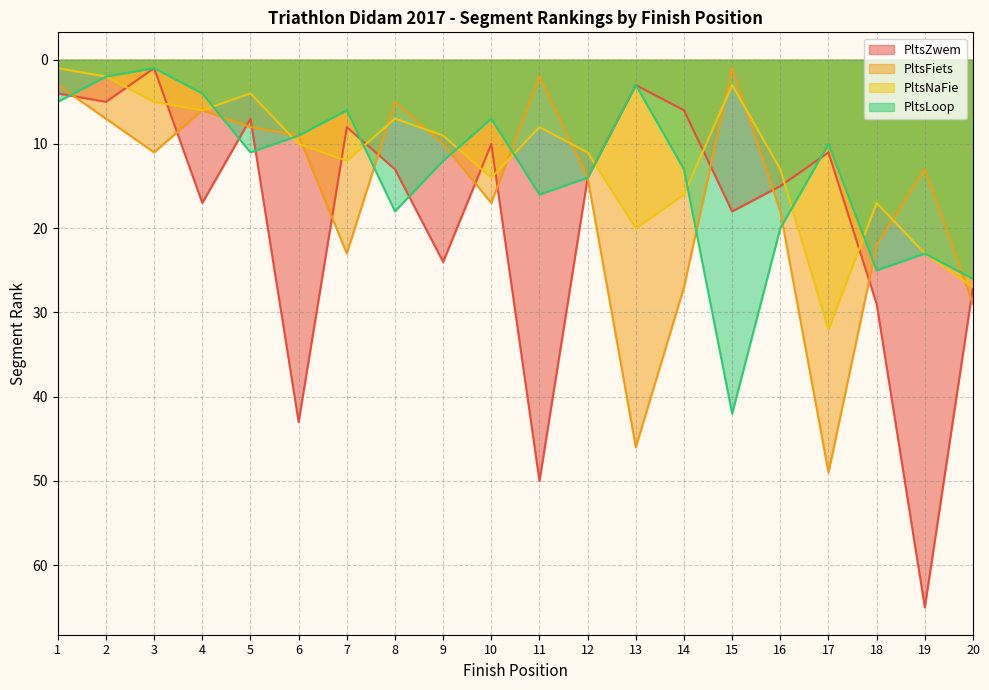

What is the difference between the maximum and minimum values in the PltsZwem series?

64